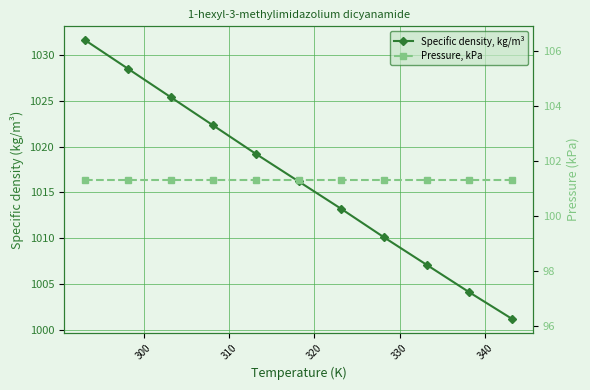

List the series in order of their peak value, highest first.

Specific density, kg/m³, Pressure, kPa